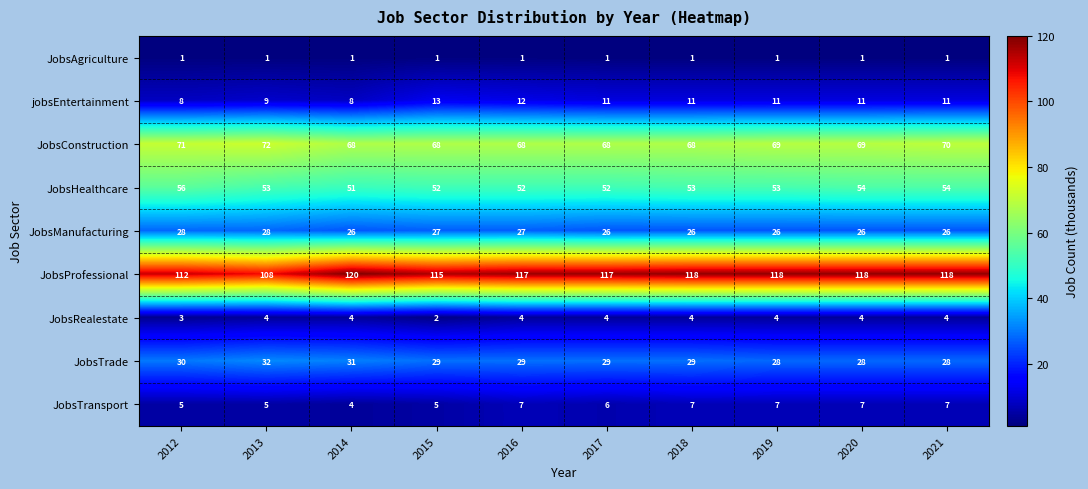

True or false: JobsProfessional has a value of 68 at 2017.

False